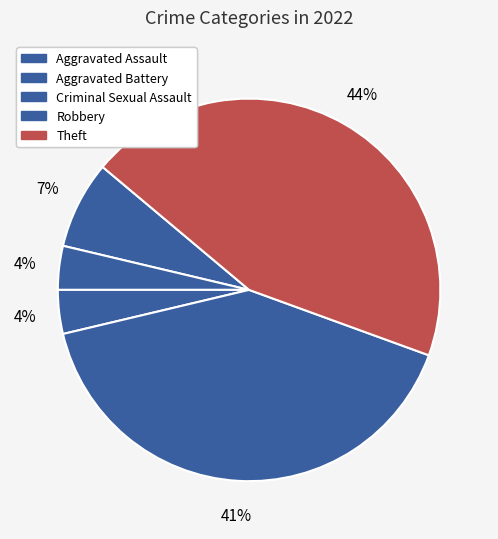

How many slices are in this pie chart?

5